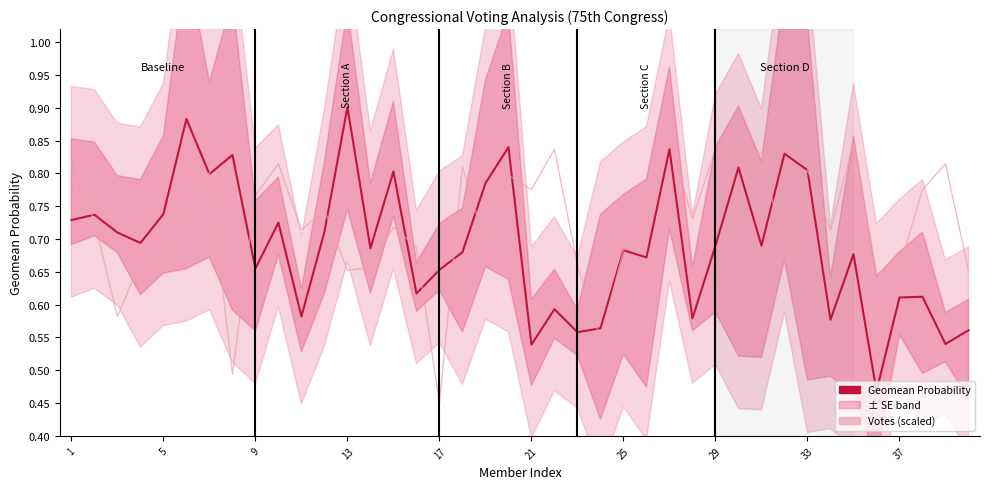

Rank the series at 37 from lowest to highest value.

Geomean Probability, Votes (scaled)